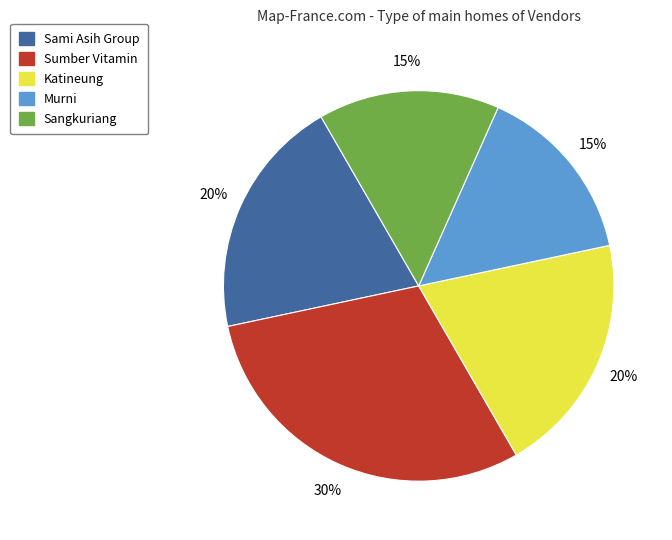

To the nearest percent, what percentage of the pie is Sangkuriang?

15%